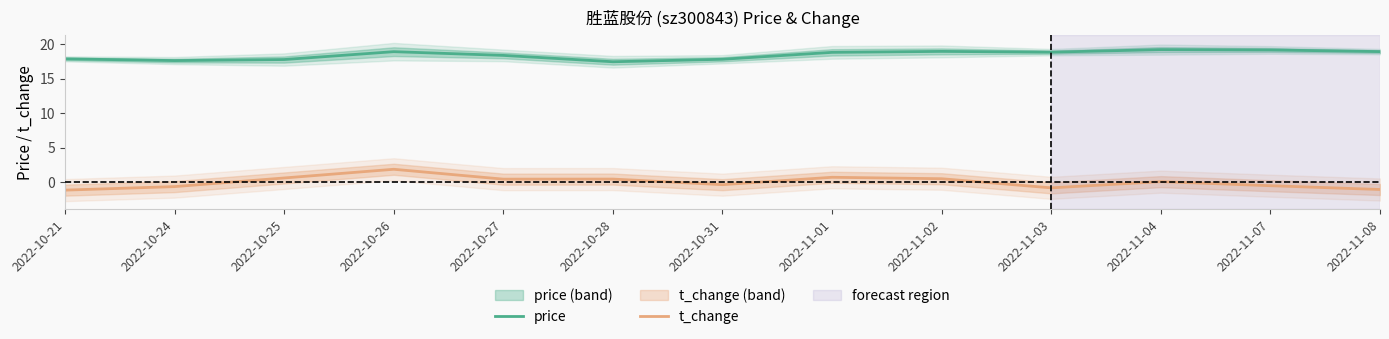

What are all the series names shown in the legend?

price, t_change